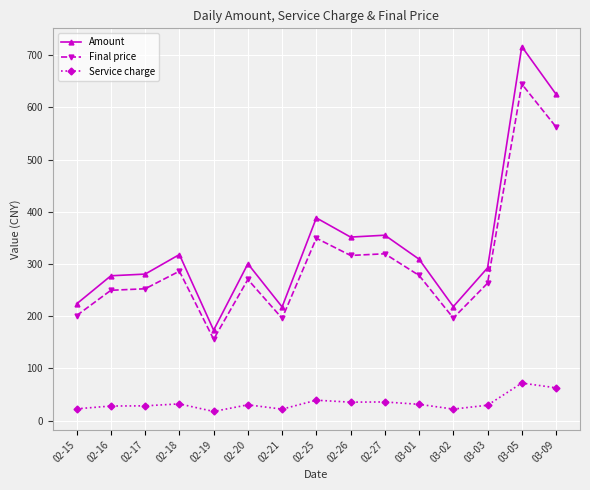

What is the greatest value displayed?

716.6